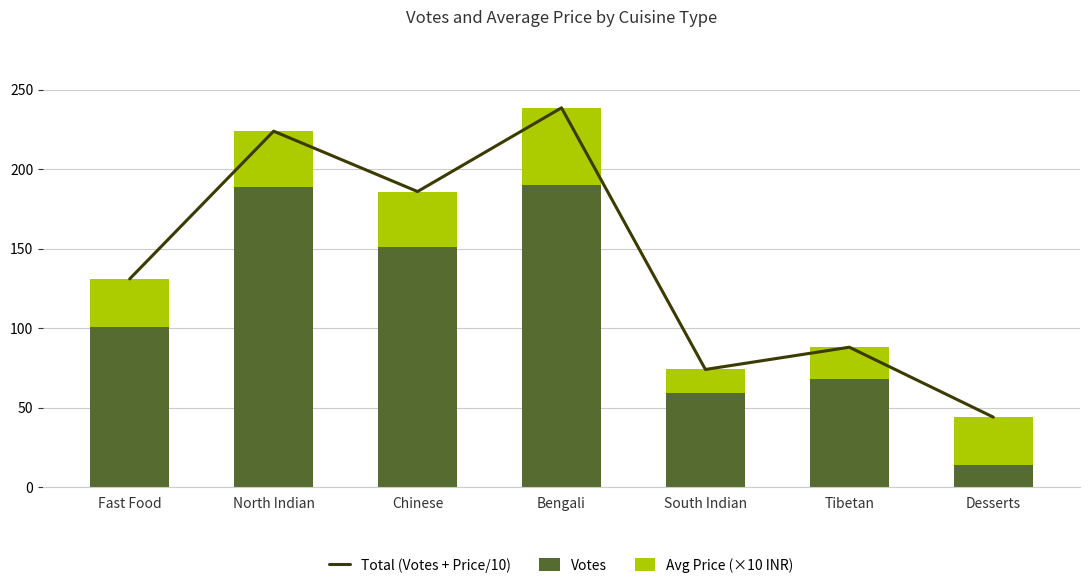

Reading left to right, extract all data points from this chart.

Total (Votes + Price/10): Fast Food=131.0	North Indian=224.0	Chinese=186.0	Bengali=238.7	South Indian=74.0	Tibetan=88.0	Desserts=44.0
Votes: Fast Food=101.0	North Indian=189.0	Chinese=151.0	Bengali=190.0	South Indian=59.0	Tibetan=68.0	Desserts=14.0
Avg Price (×10 INR): Fast Food=30.0	North Indian=35.0	Chinese=35.0	Bengali=48.7	South Indian=15.0	Tibetan=20.0	Desserts=30.0